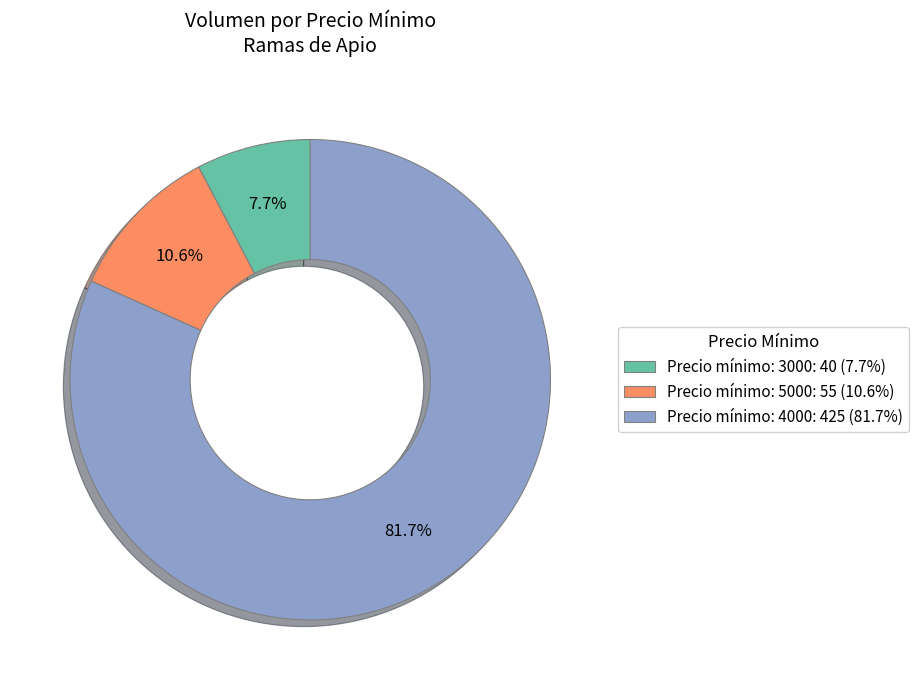

Approximately how many times larger is the value at Precio mínimo: 5000: 55 (10.6%) compared to Precio mínimo: 3000: 40 (7.7%)?

1.4